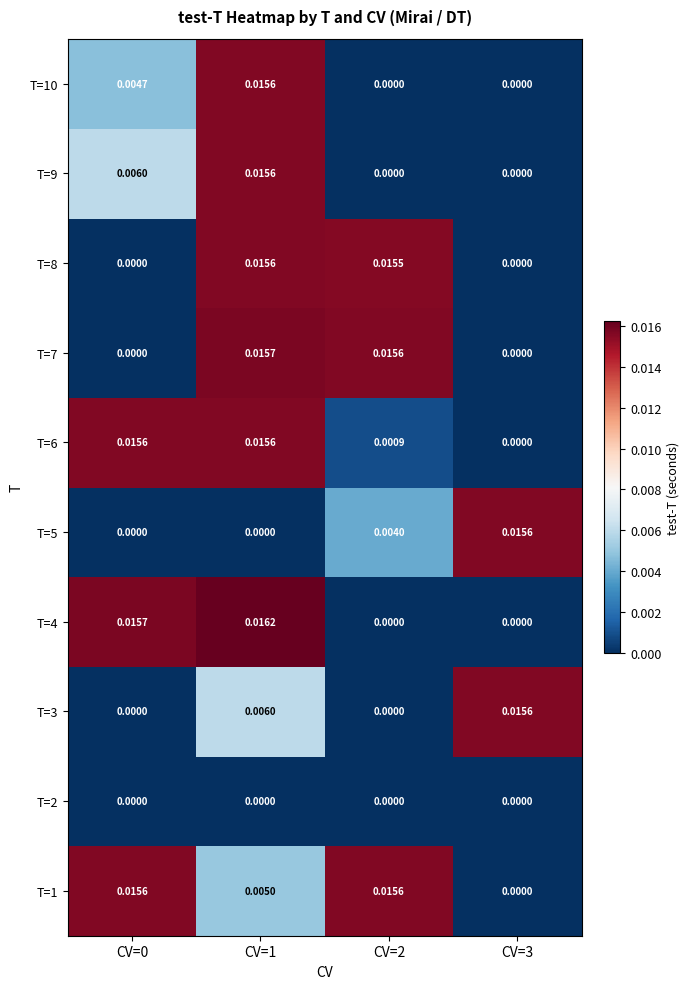

Which series has the largest total across all categories?

T=1